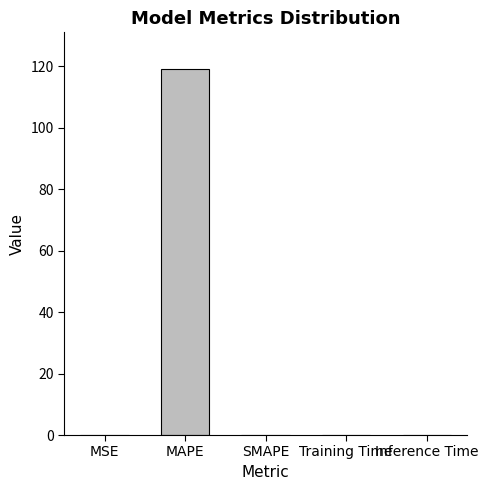

How many series are shown in this chart?

1